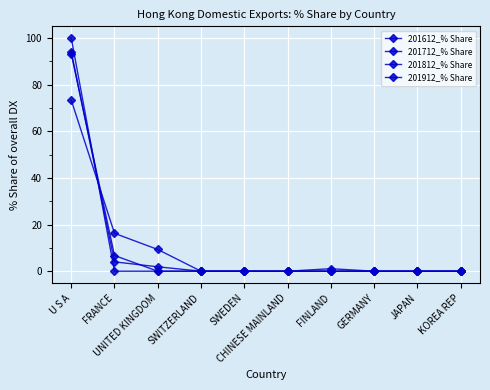

How many lines are shown in the chart?

4